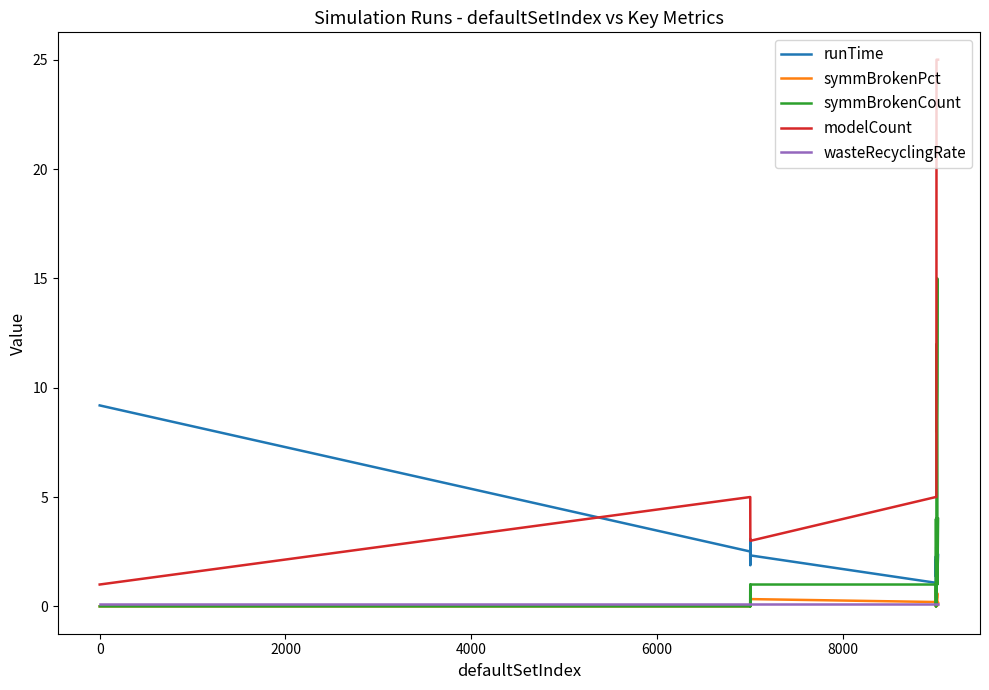

Which series has the largest range (max minus min)?

modelCount